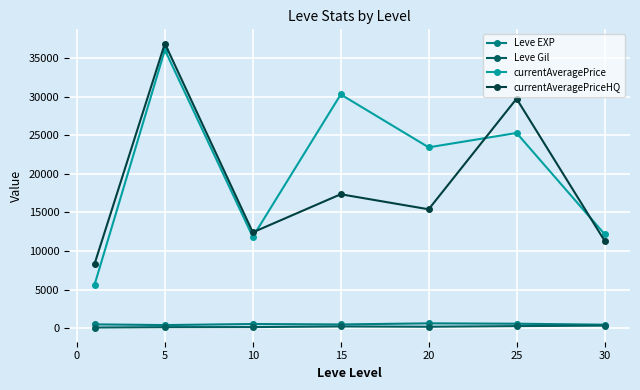

Which series has the largest total across all categories?

currentAveragePrice